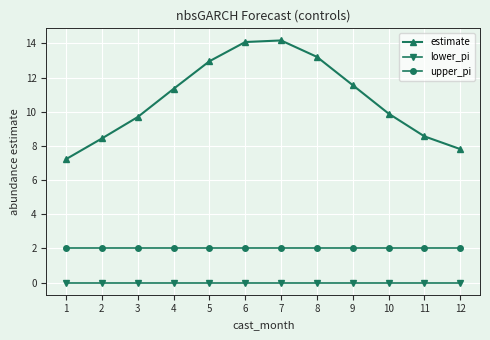

How many series are shown in this chart?

3